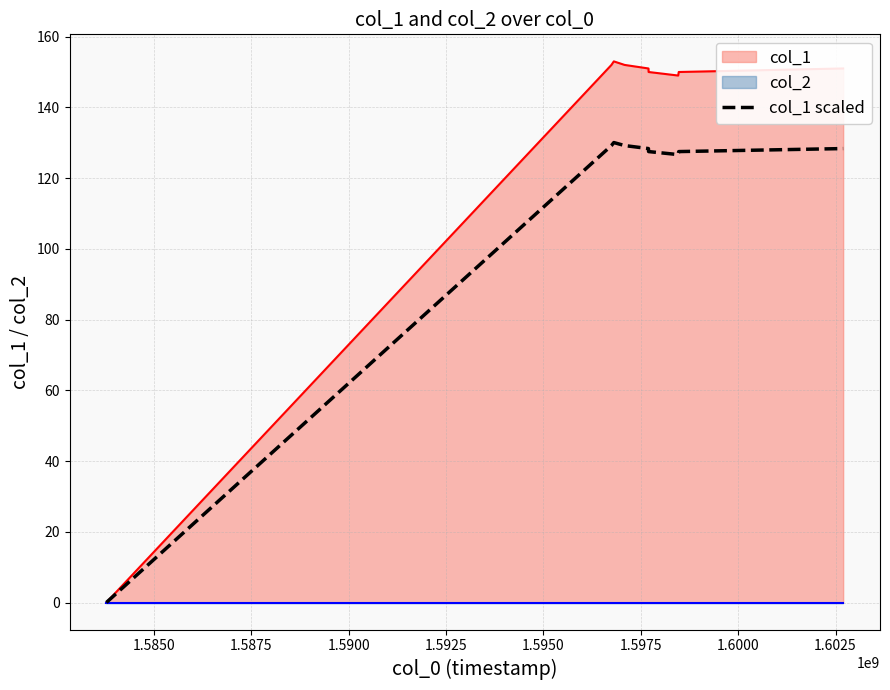

What is the highest value of the col_1 series?

153.0